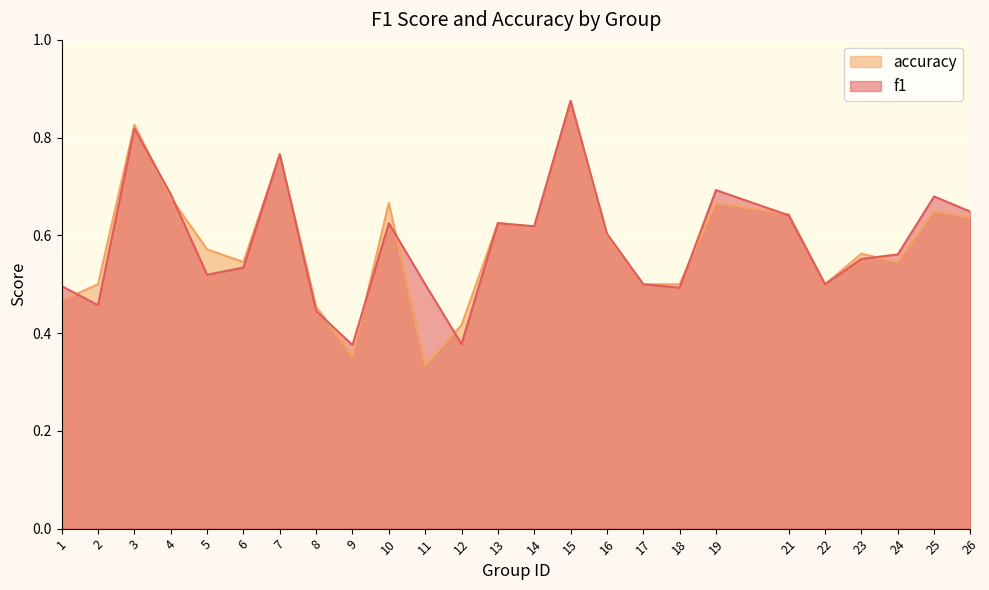

Which series changed the most between 8 and 17?

f1